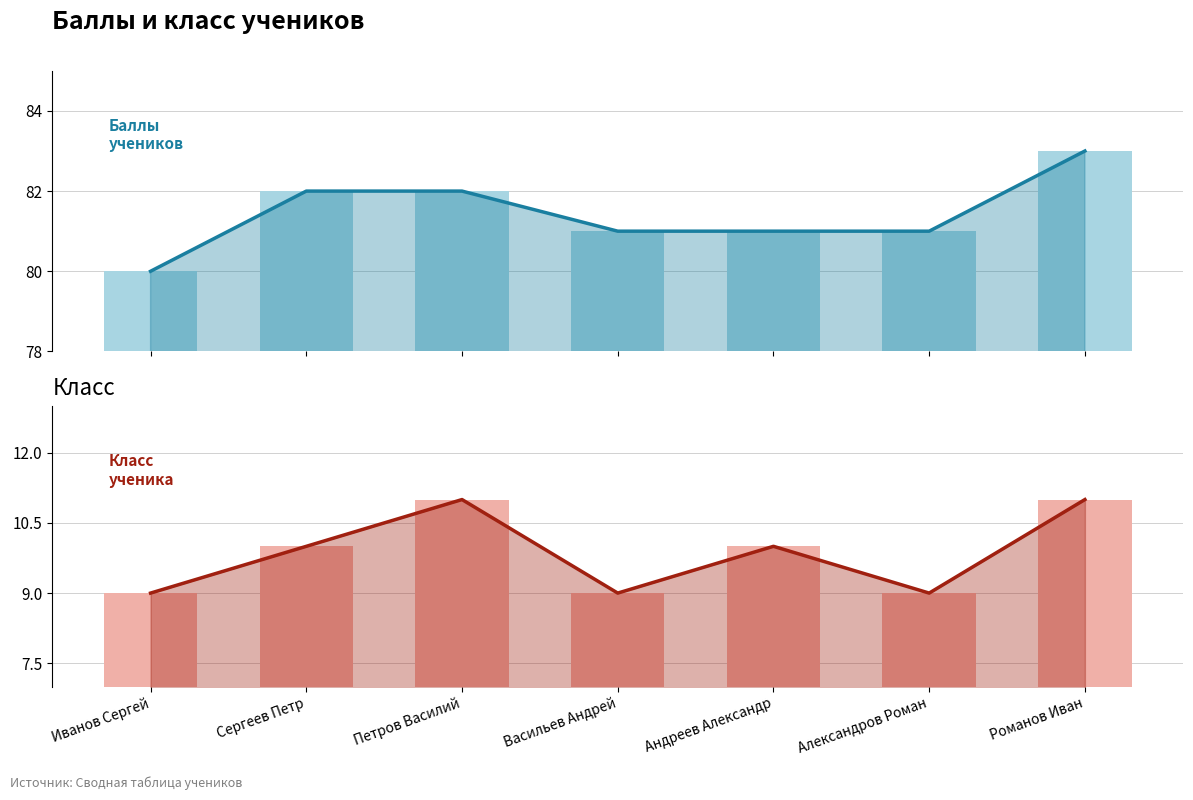

Which has a higher value, Романов Иван or Александров Роман?

Романов Иван